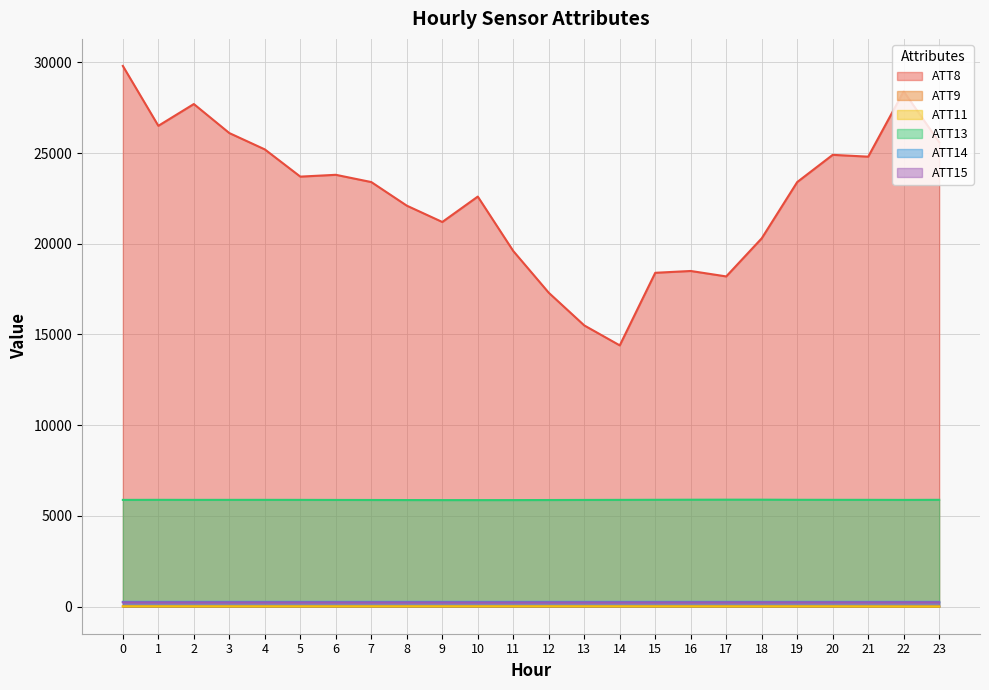

Reading left to right, extract all data points from this chart.

ATT8: 29800.0	26500.0	27700.0	26100.0	25200.0	23700.0	23800.0	23400.0	22100.0	21200.0	22600.0	19600.0	17300.0	15500.0	14400.0	18400.0	18500.0	18200.0	20300.0	23400.0	24900.0	24800.0	28400.0	25600.0
ATT9: 18.5	18.4	18.1	17.9	18.7	18.9	19.1	19.0	19.6	19.9	19.9	20.6	20.0	19.6	19.7	20.0	20.4	19.8	18.5	17.3	16.4	14.2	12.8	11.7
ATT11: 16.9	17.0	15.8	14.7	14.2	14.3	14.7	15.3	16.1	16.2	16.1	16.4	17.2	16.8	15.8	14.4	14.0	13.4	13.4	14.5	14.5	11.8	9.1	7.3
ATT13: 5885.1	5888.3	5885.9	5886.8	5887.3	5885.6	5882.4	5879.6	5876.3	5873.9	5873.5	5874.3	5878.0	5882.4	5885.8	5890.4	5894.8	5897.2	5896.9	5890.4	5888.5	5887.6	5884.3	5888.9
ATT14: 265.5	265.4	265.3	265.3	265.3	265.2	265.1	265.0	264.9	264.7	264.5	264.3	264.6	264.8	264.9	264.7	264.7	264.6	264.6	264.4	264.8	264.9	264.7	264.7
ATT15: 239.4	239.4	239.1	239.0	238.6	238.6	238.3	237.7	237.5	237.6	235.9	236.5	236.9	237.1	237.3	237.9	238.8	239.9	240.4	240.7	240.4	240.6	240.9	241.5